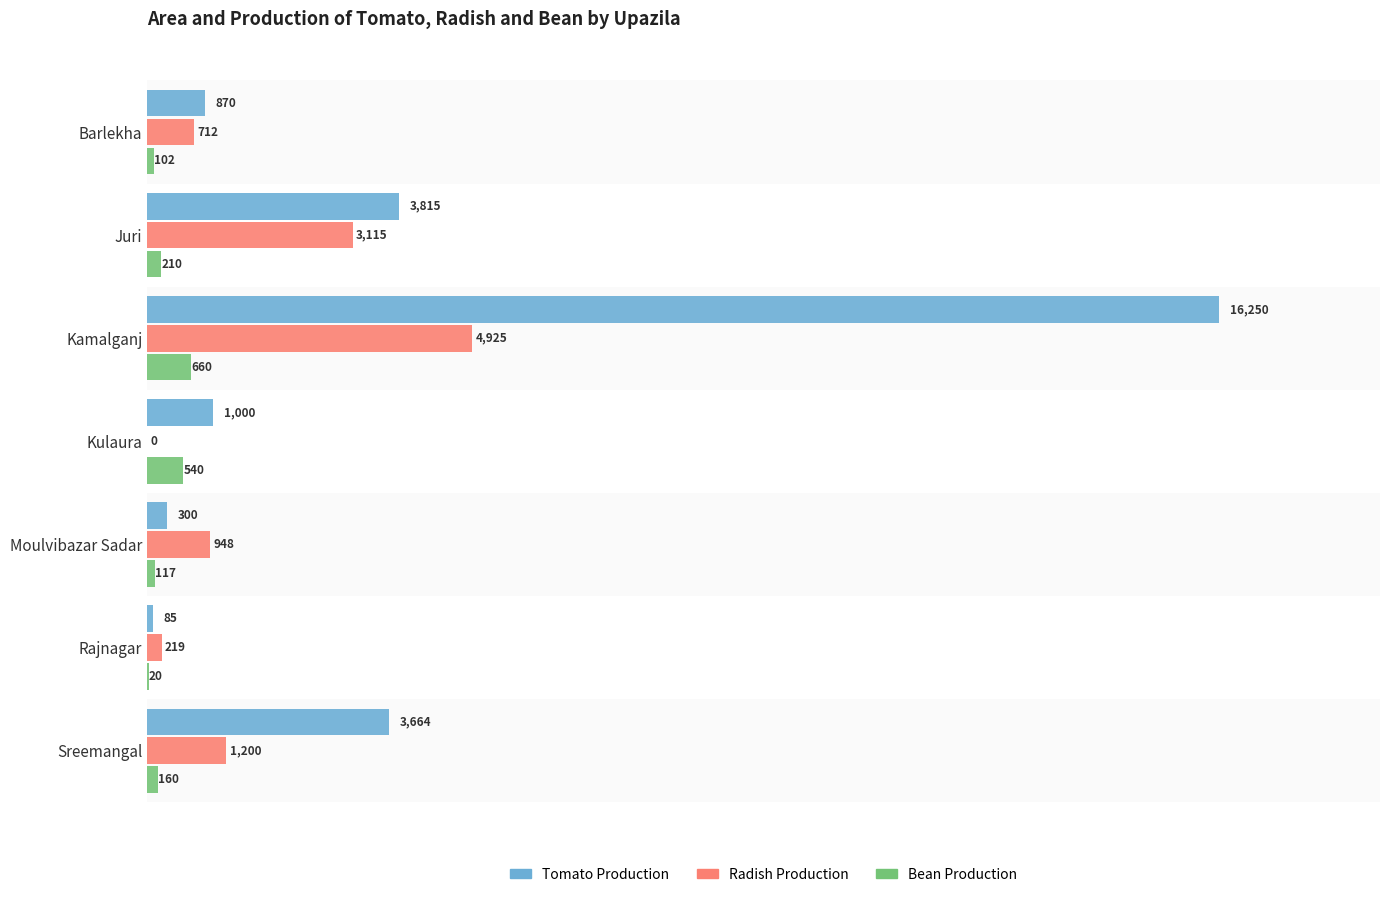

What is the sum of the Bean Production values at Kulaura and Barlekha?

642